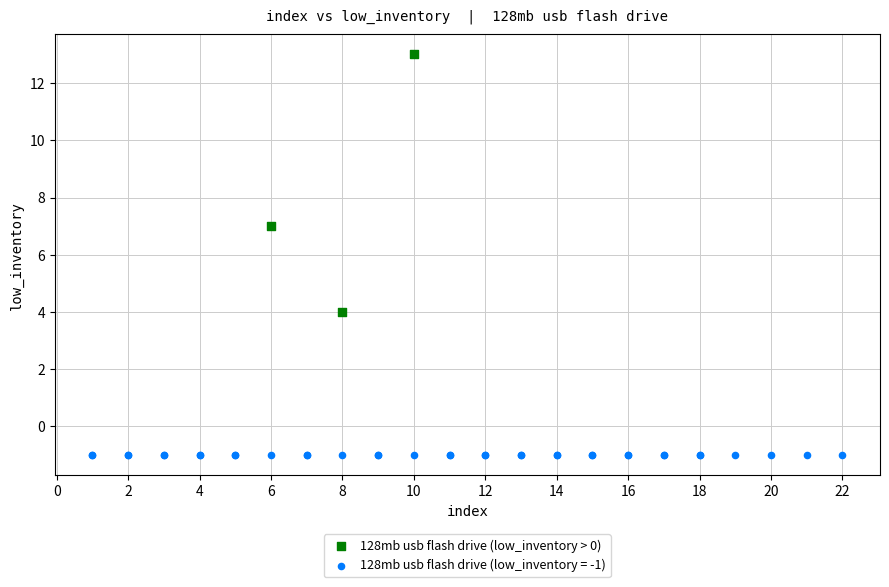

Which series reaches the minimum Y coordinate?

128mb usb flash drive (low_inventory = -1)